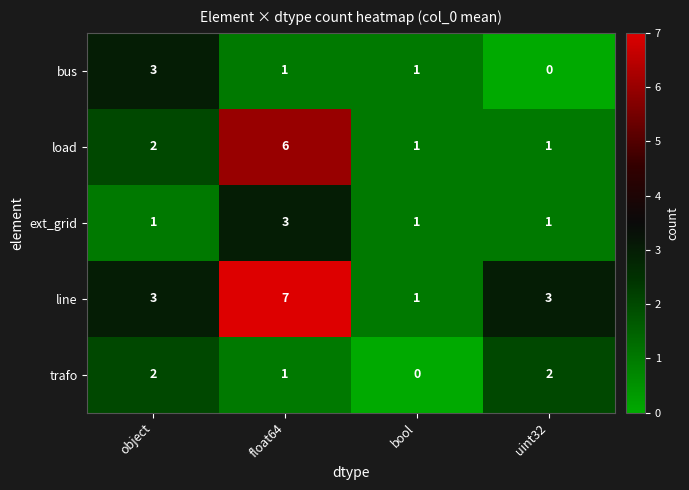

What is the sum of all line values?

14